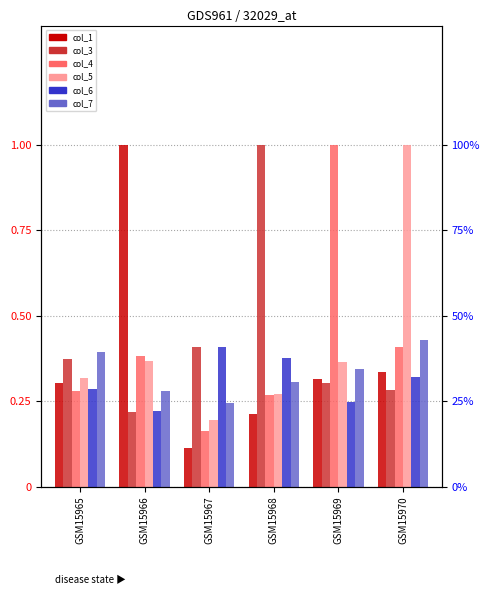

Read the col_6 value at GSM15966.

0.2